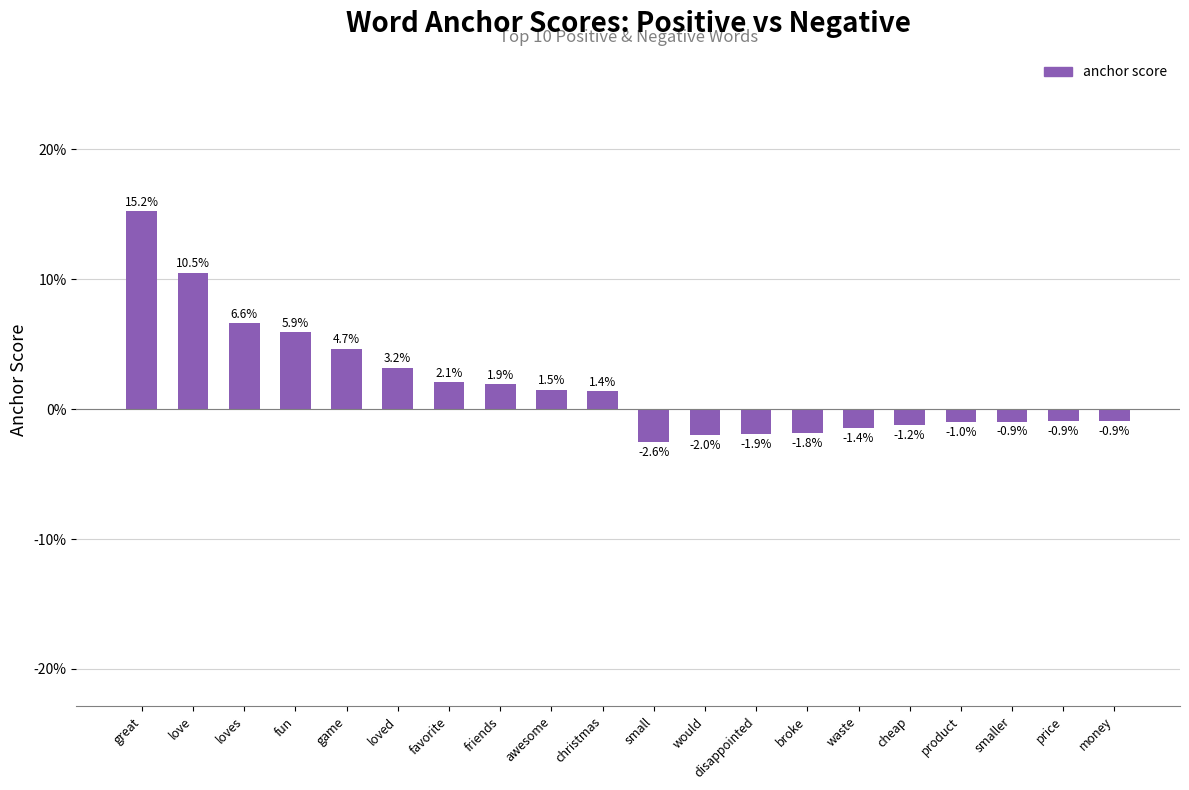

Which label corresponds to the smallest value in the chart?

small